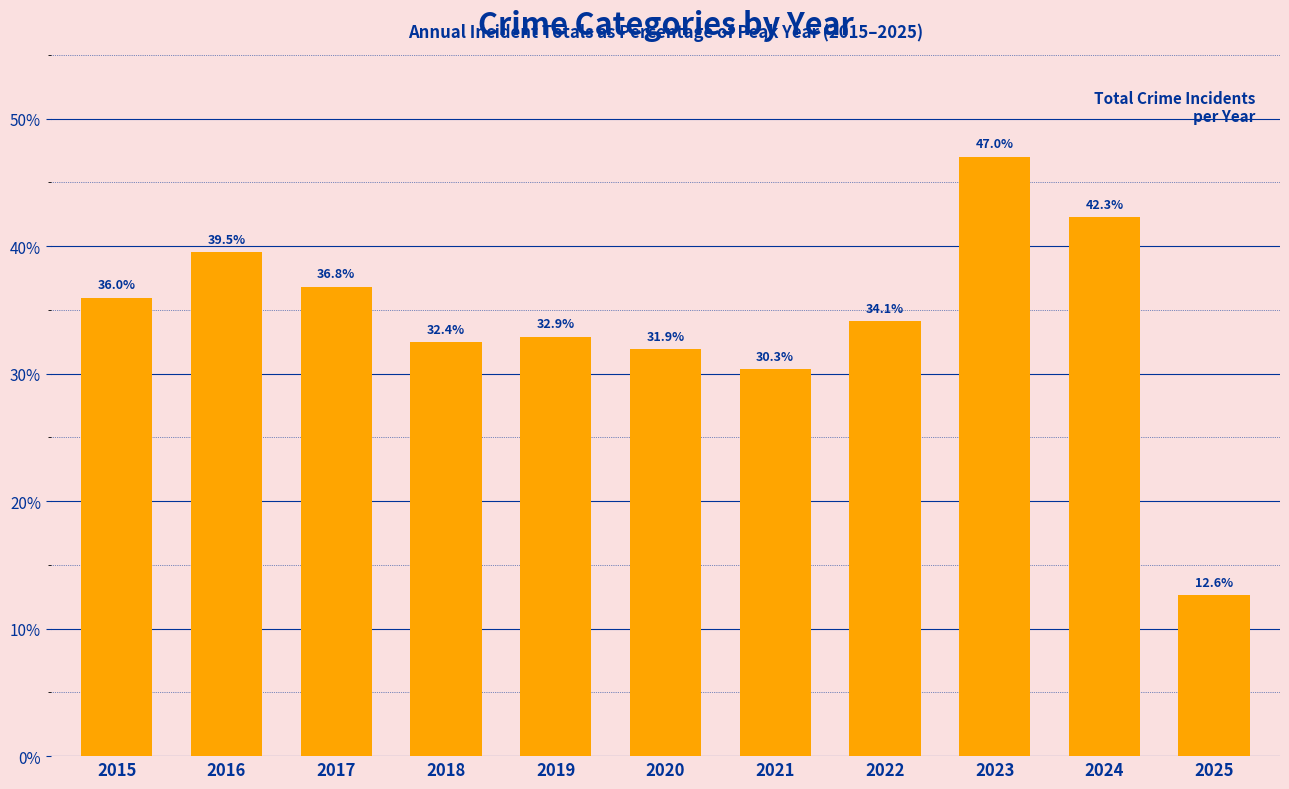

Rank the categories by value from lowest to highest.

2025, 2021, 2020, 2018, 2019, 2022, 2015, 2017, 2016, 2024, 2023